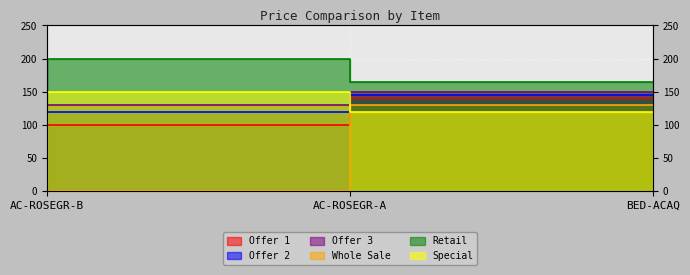

What value does the Retail series have at AC-ROSEGR-A?

199